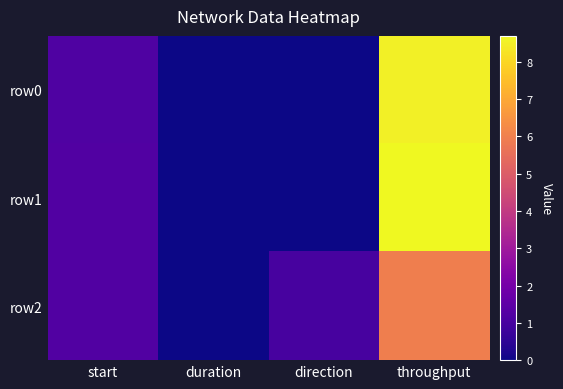

At how many categories does at least one series exceed 0?

4